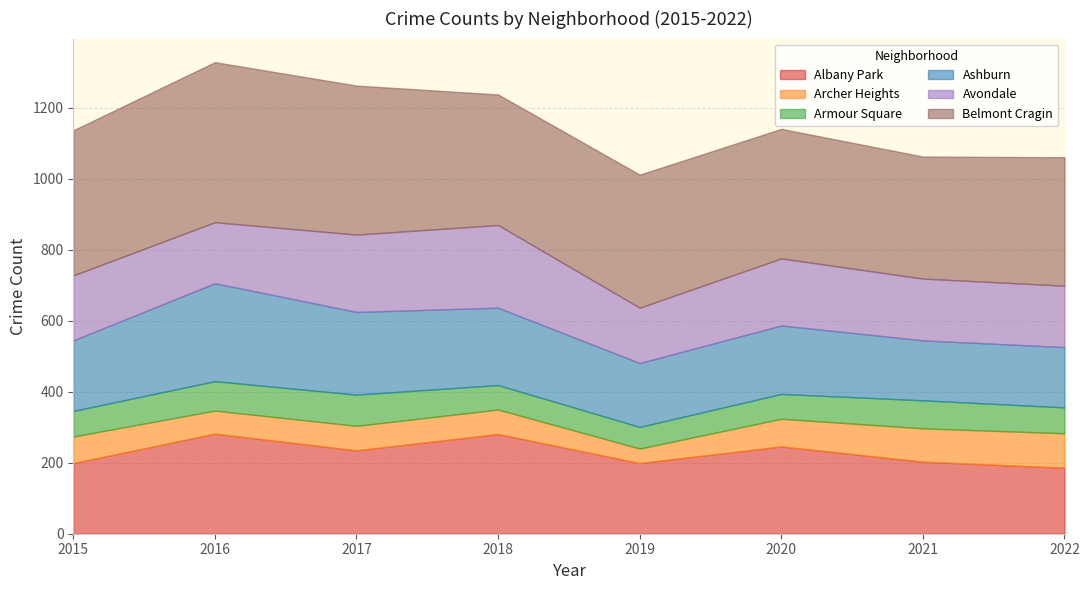

What is the total value across all series at 2017?

1263